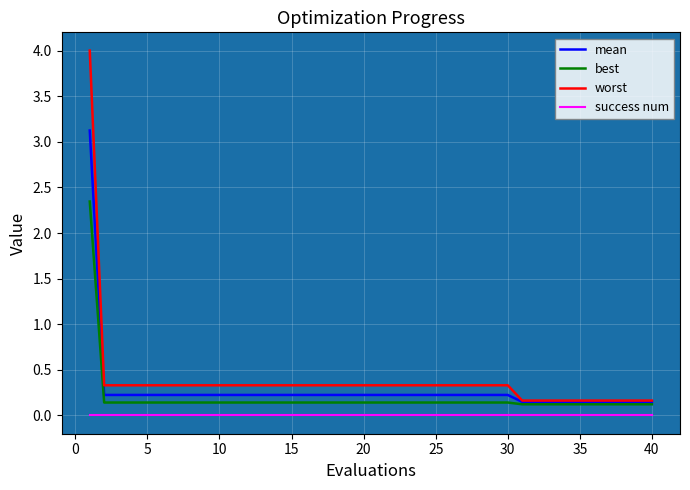

What is the difference between the maximum and minimum values in the mean series?

3.0